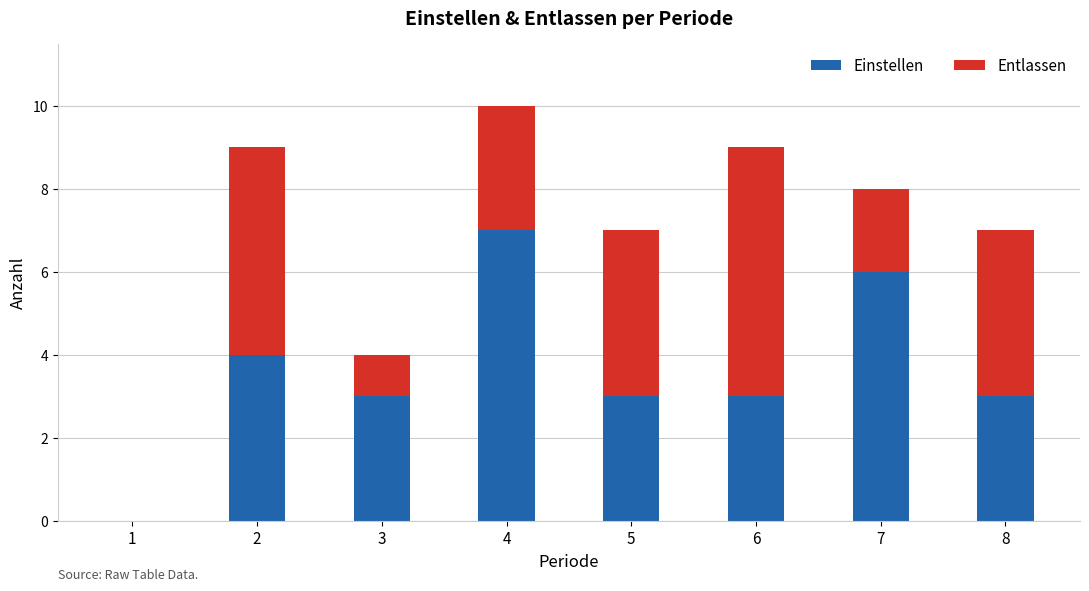

True or false: Einstellen has a value of 0 at 1.

True